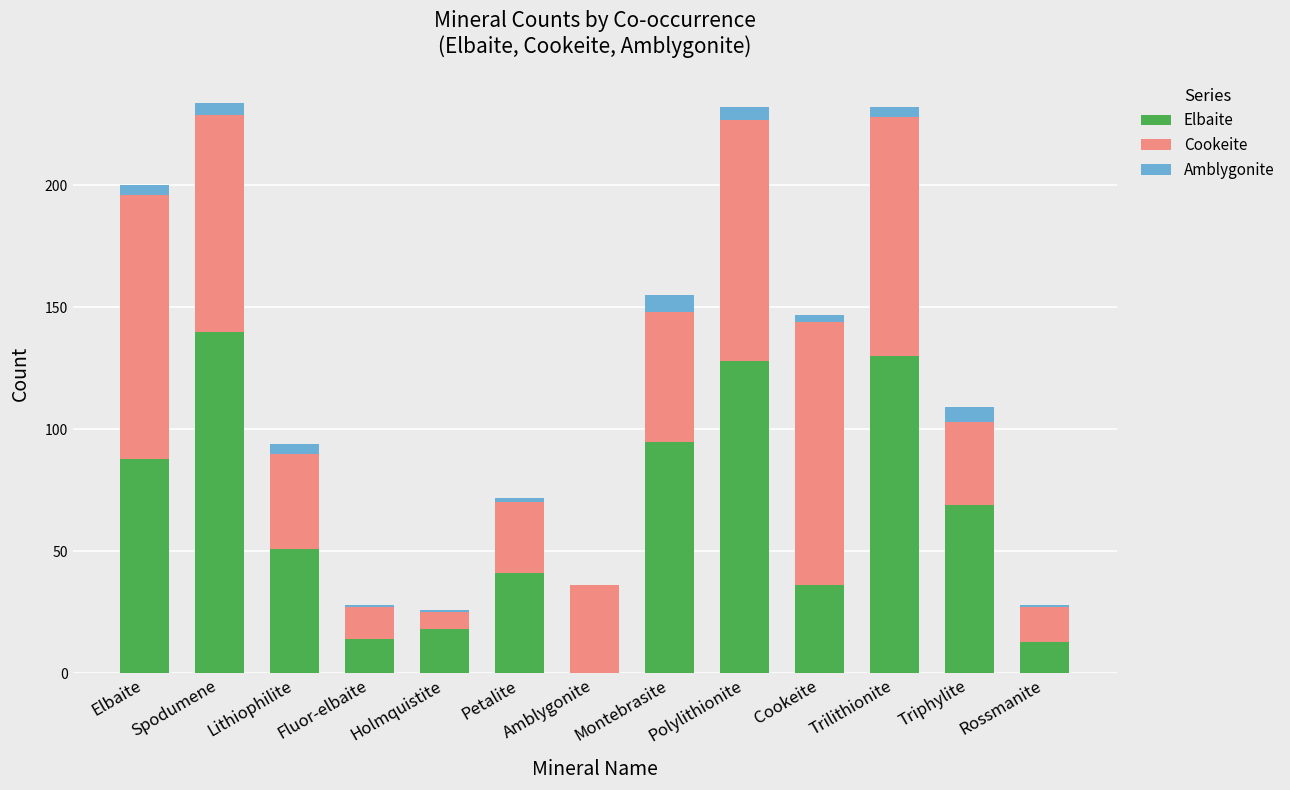

How many categories are shown in the chart?

13